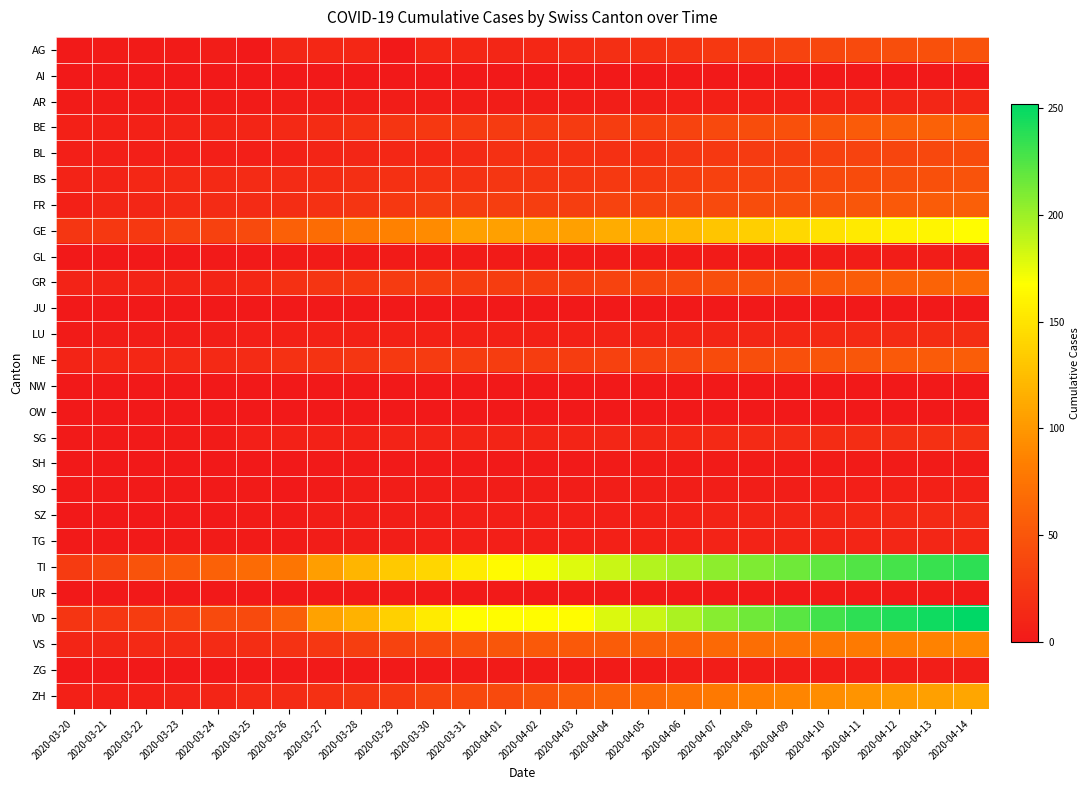

Rank the series by their maximum value, from lowest to highest.

AI, JU, NW, OW, SH, UR, GL, ZG, SO, AR, TG, SZ, LU, SG, BL, AG, BS, NE, FR, BE, GR, VS, ZH, GE, TI, VD